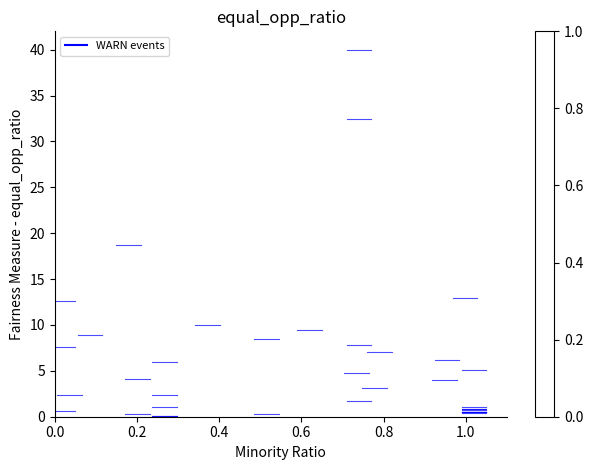

What Y value in the scatter plot is closest to 20?

18.7